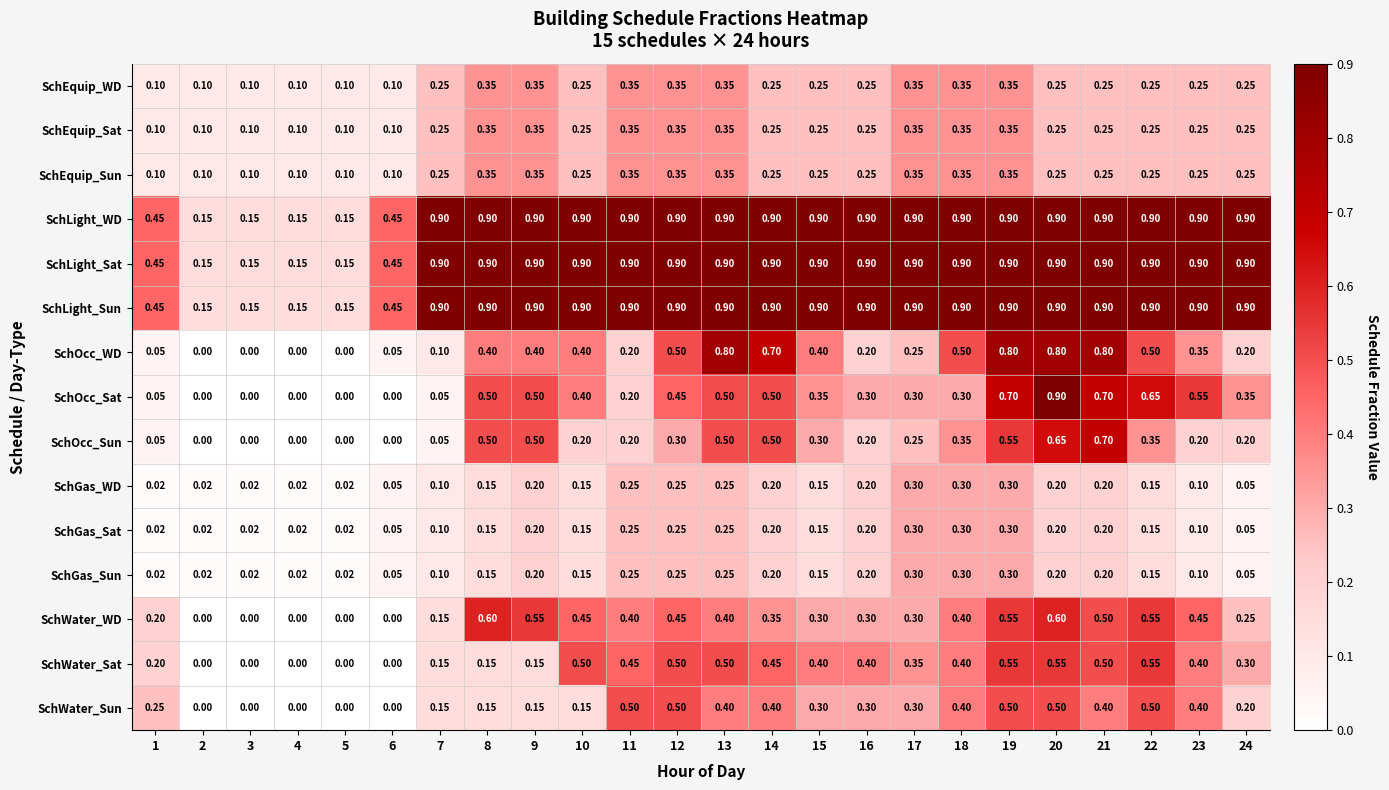

At how many categories does at least one series exceed 0?

24